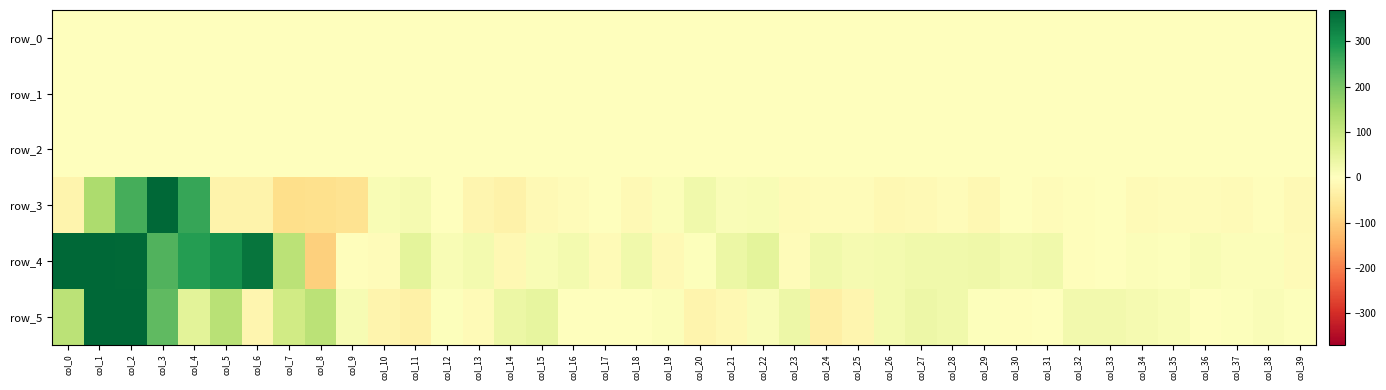

Which series has the largest range (max minus min)?

row_4